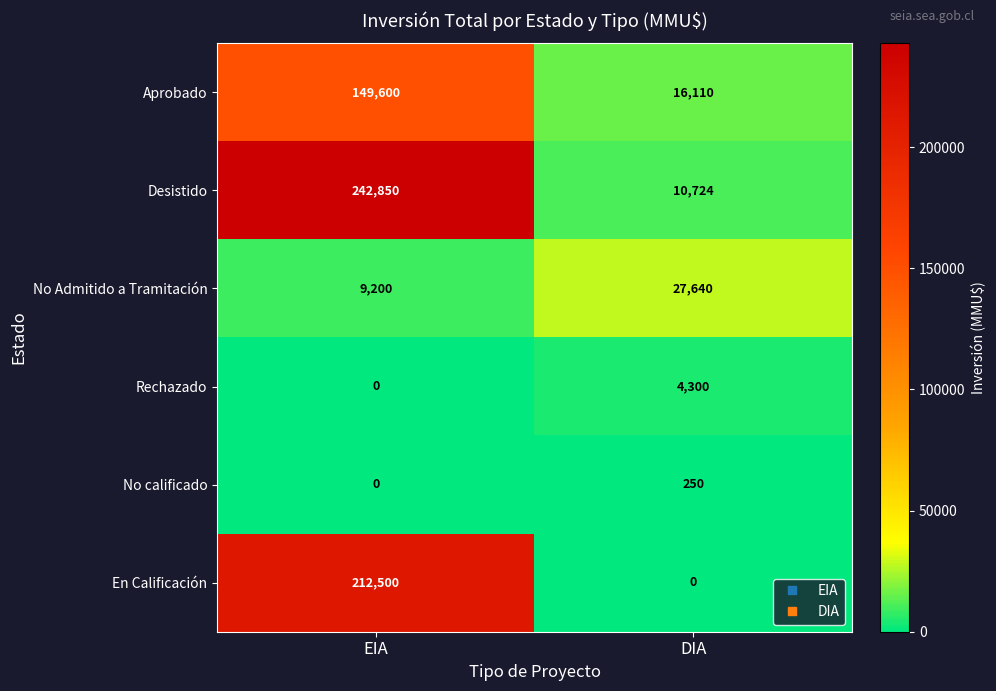

Read the En Calificación value at EIA.

212500